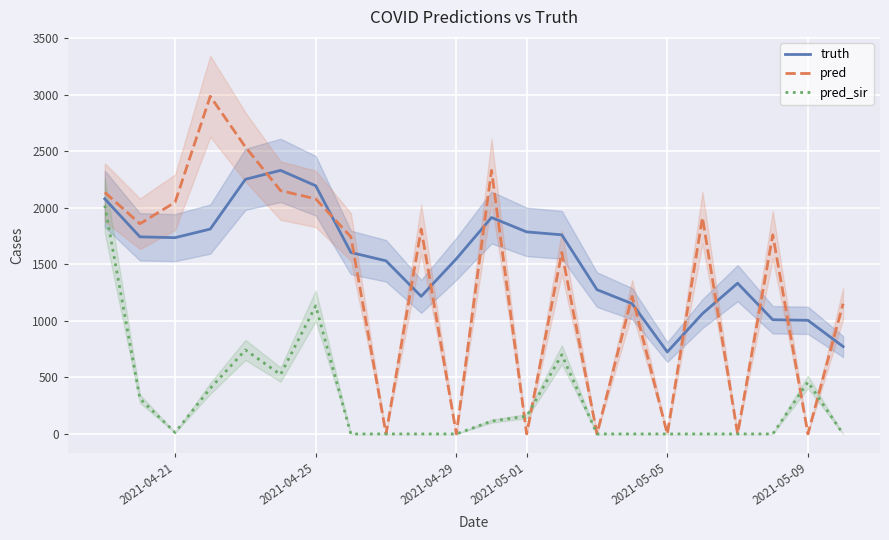

Is the value of pred at 2021-04-29 greater than the value of truth at 2021-05-05?

No